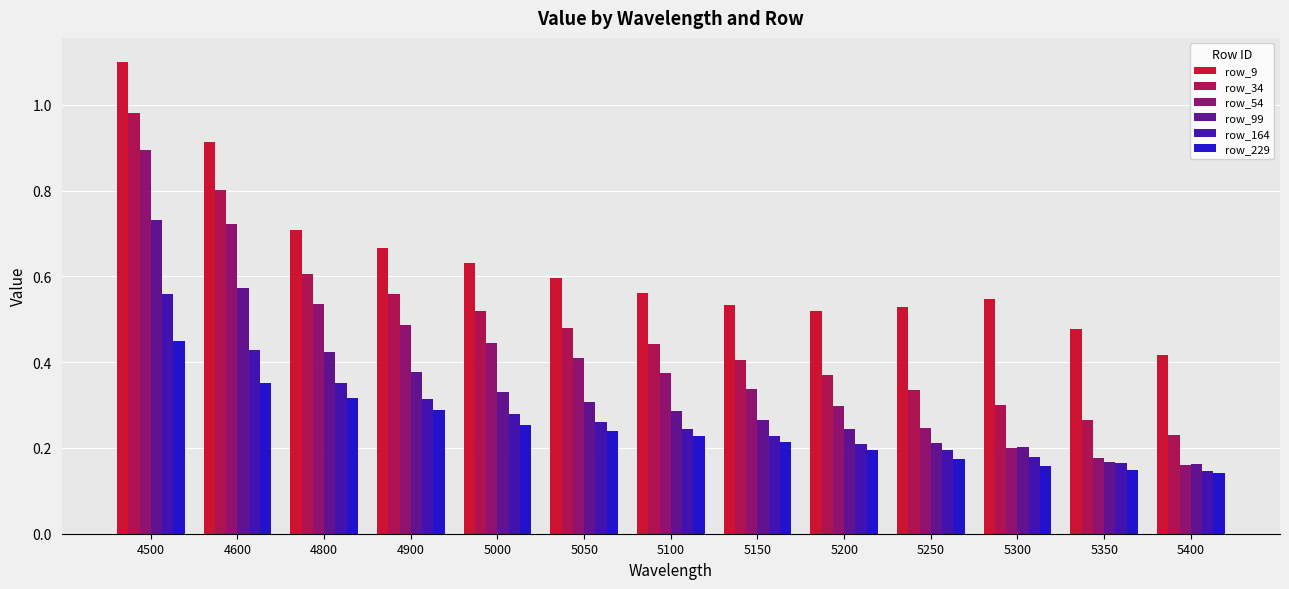

The row_34 series shows 0.3 at 5050. True or false?

False